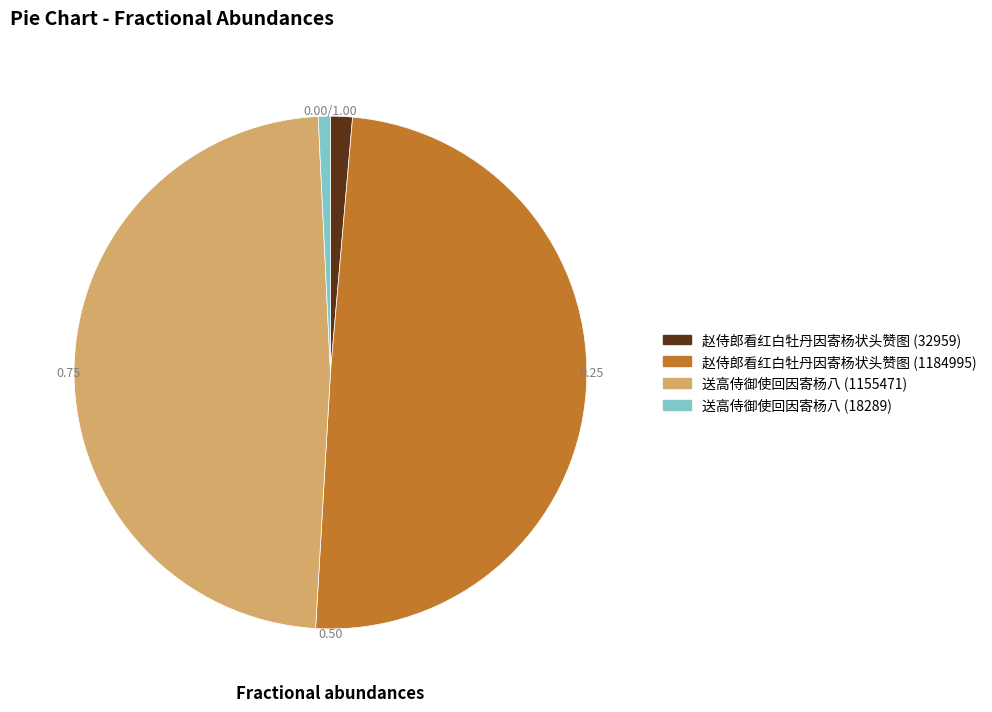

To the nearest percent, what is the average slice percentage?

25%